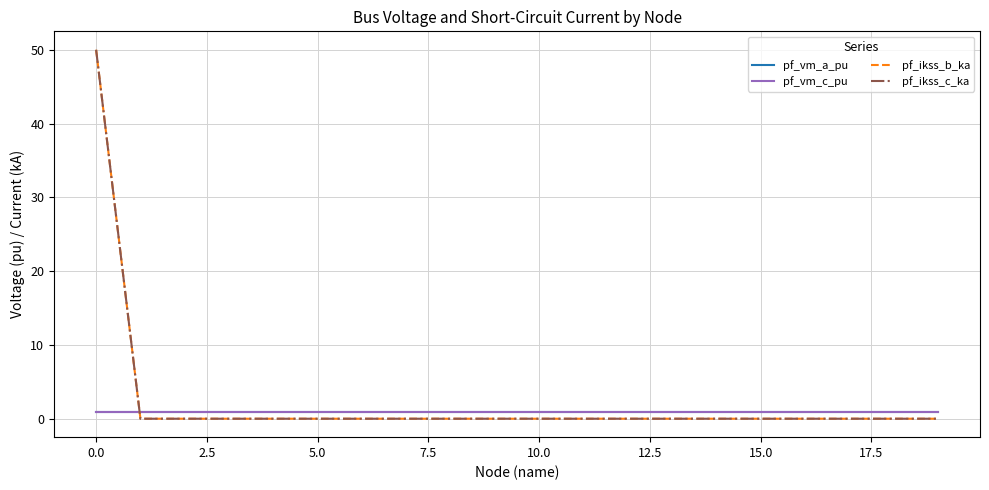

True or false: pf_ikss_c_ka and pf_ikss_b_ka cross at least once.

False